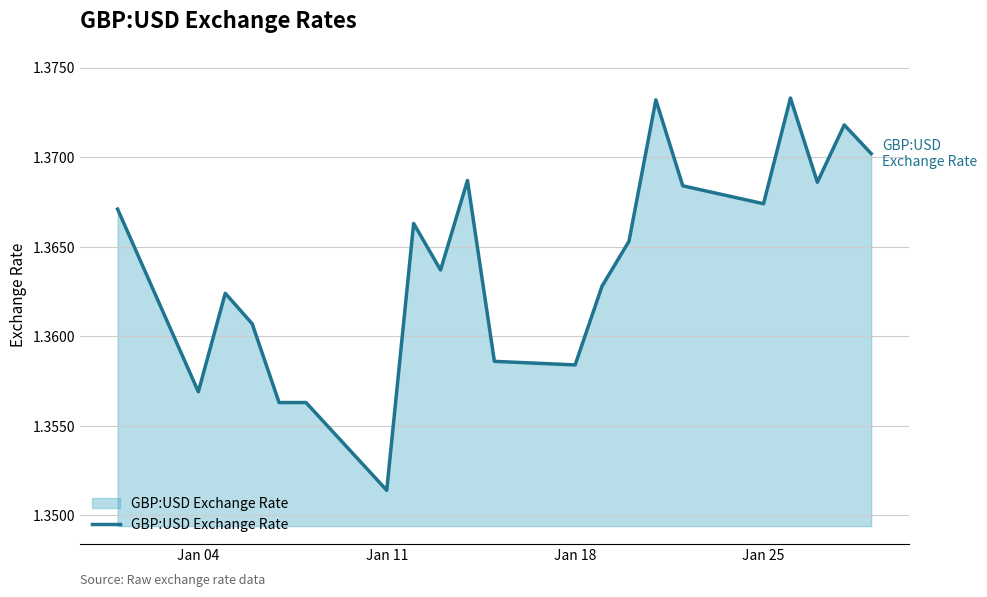

What is the smallest value displayed?

1.4